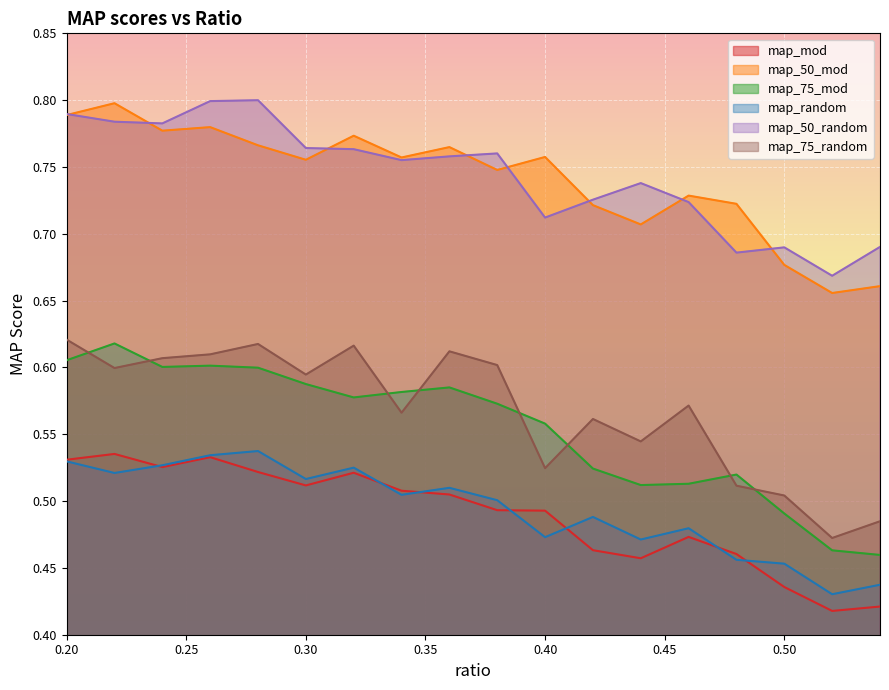

List the series in order of their peak value, highest first.

map_50_random, map_50_mod, map_75_random, map_75_mod, map_random, map_mod